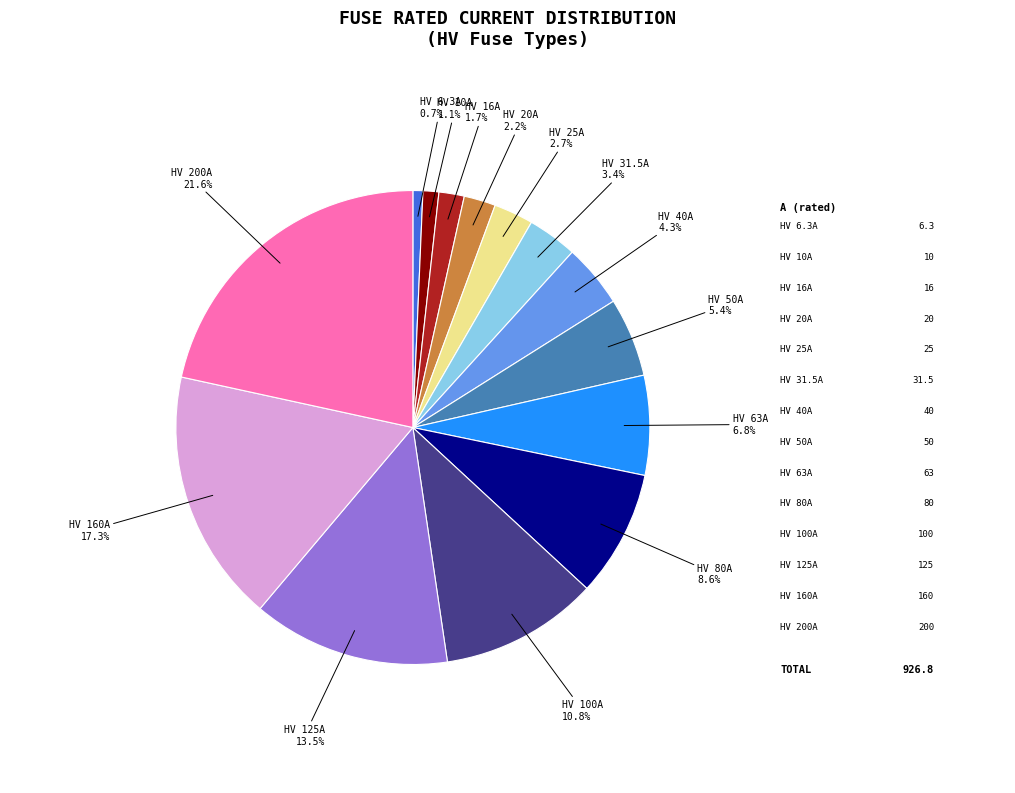

To the nearest percent, what percentage of the pie is HV 200A?

22%